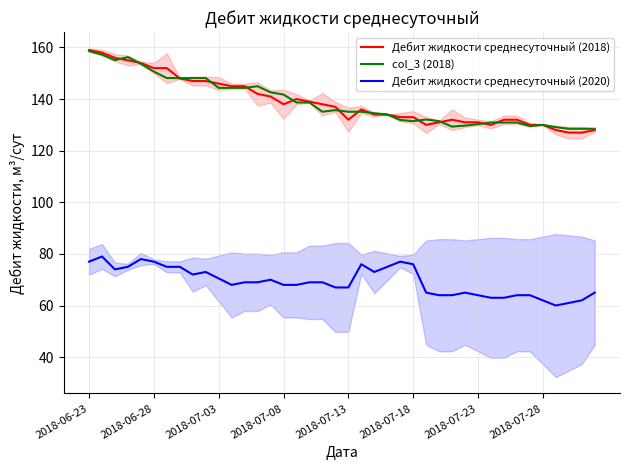

What is the lowest value of the Дебит жидкости среднесуточный (2020) series?

60.0